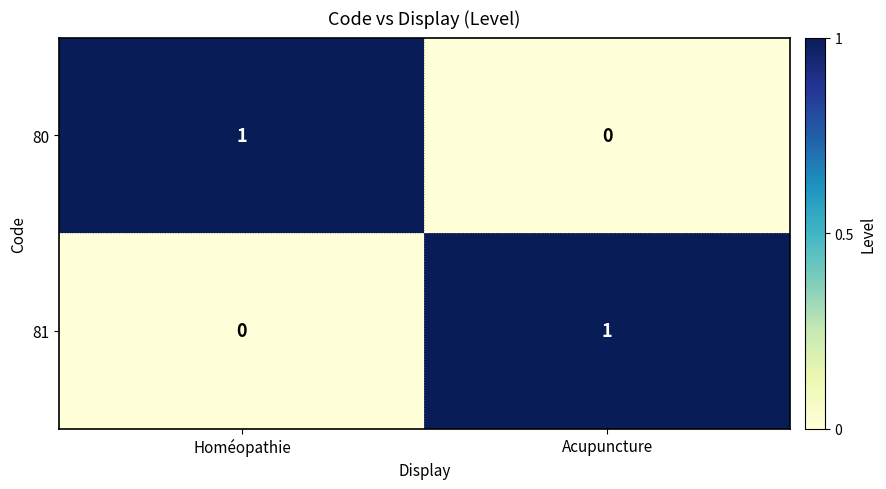

The value of 81 at Acupuncture is 2. True or false?

False